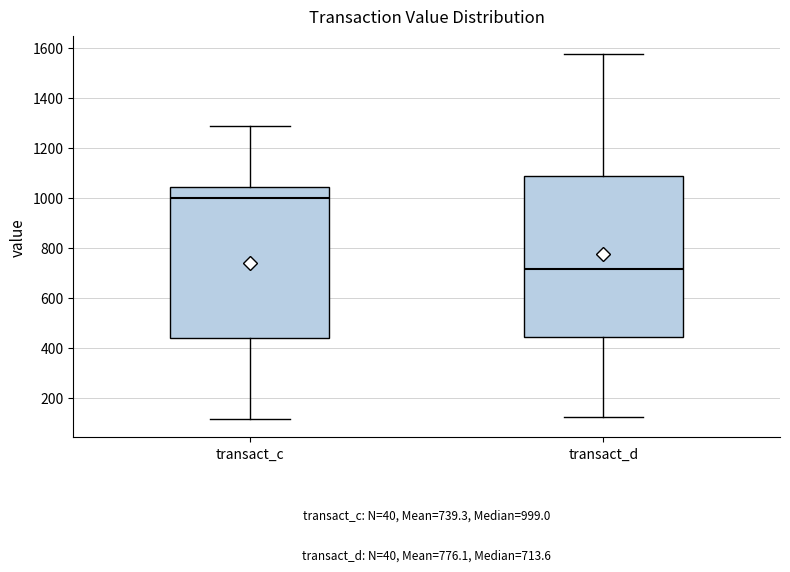

Which box's median line is the highest?

transact_c